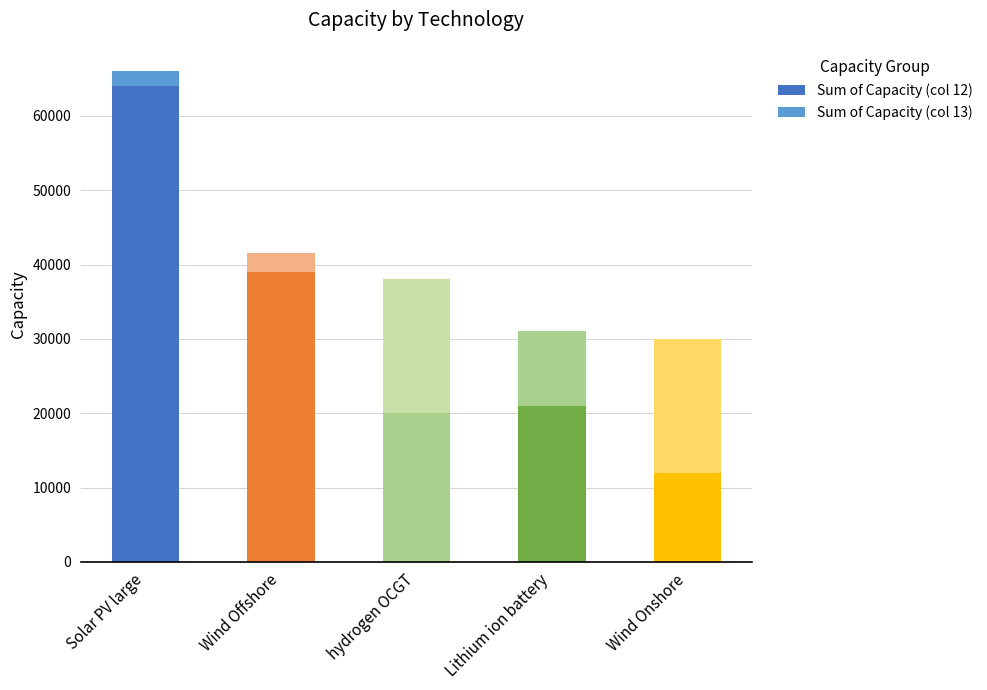

Does the chart contain any negative values?

No